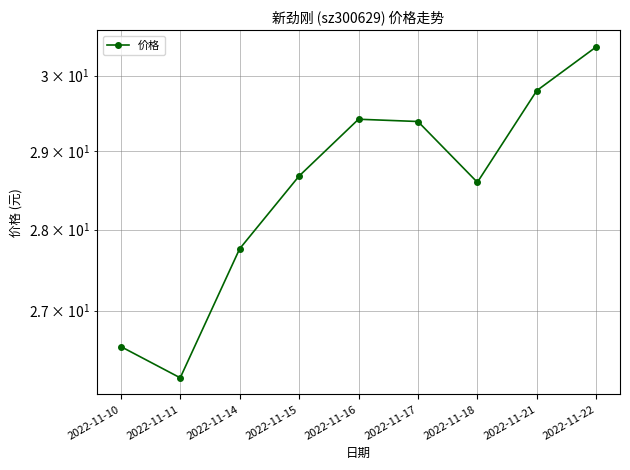

Rank the categories by value from lowest to highest.

2022-11-11, 2022-11-10, 2022-11-14, 2022-11-18, 2022-11-15, 2022-11-17, 2022-11-16, 2022-11-21, 2022-11-22